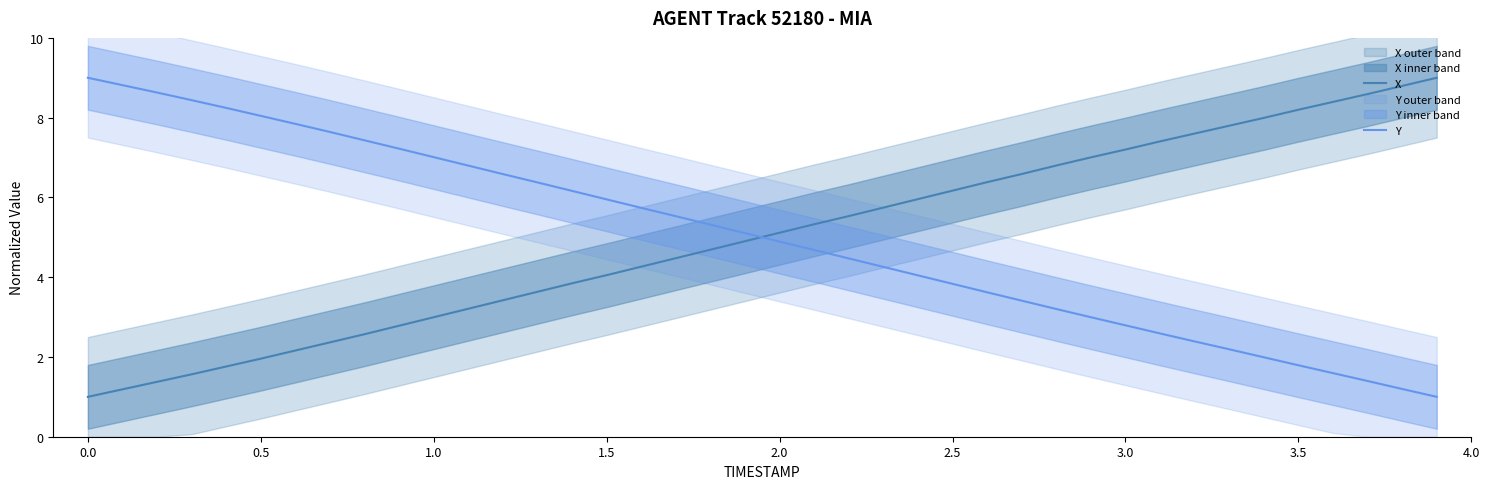

The X series shows 3.9 at 1.0. True or false?

False